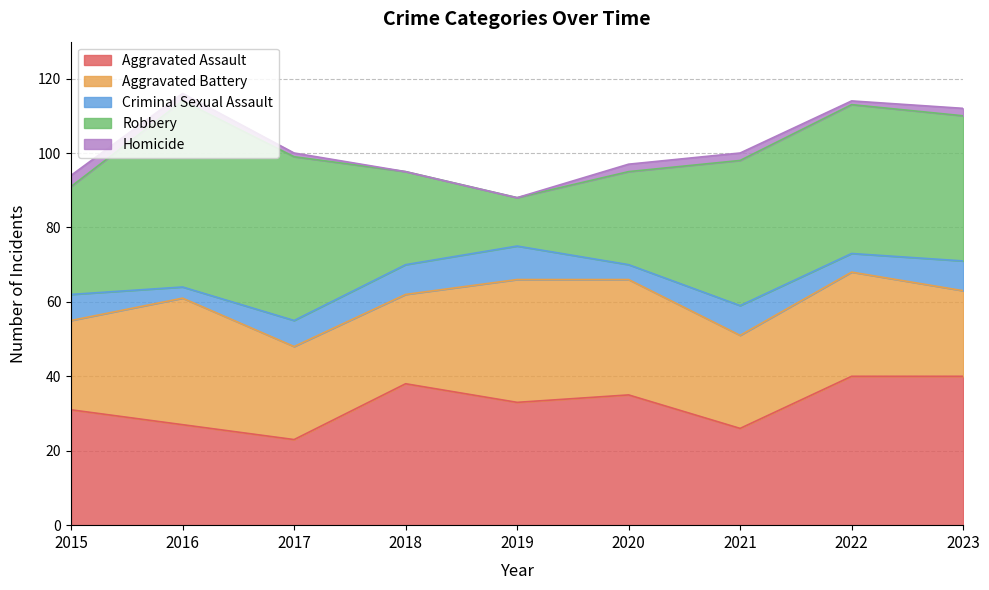

Reading left to right, list all the values displayed in this chart.

Aggravated Assault: 31	27	23	38	33	35	26	40	40
Aggravated Battery: 24	34	25	24	33	31	25	28	23
Criminal Sexual Assault: 7	3	7	8	9	4	8	5	8
Robbery: 29	50	44	25	13	25	39	40	39
Homicide: 3	2	1	0	0	2	2	1	2